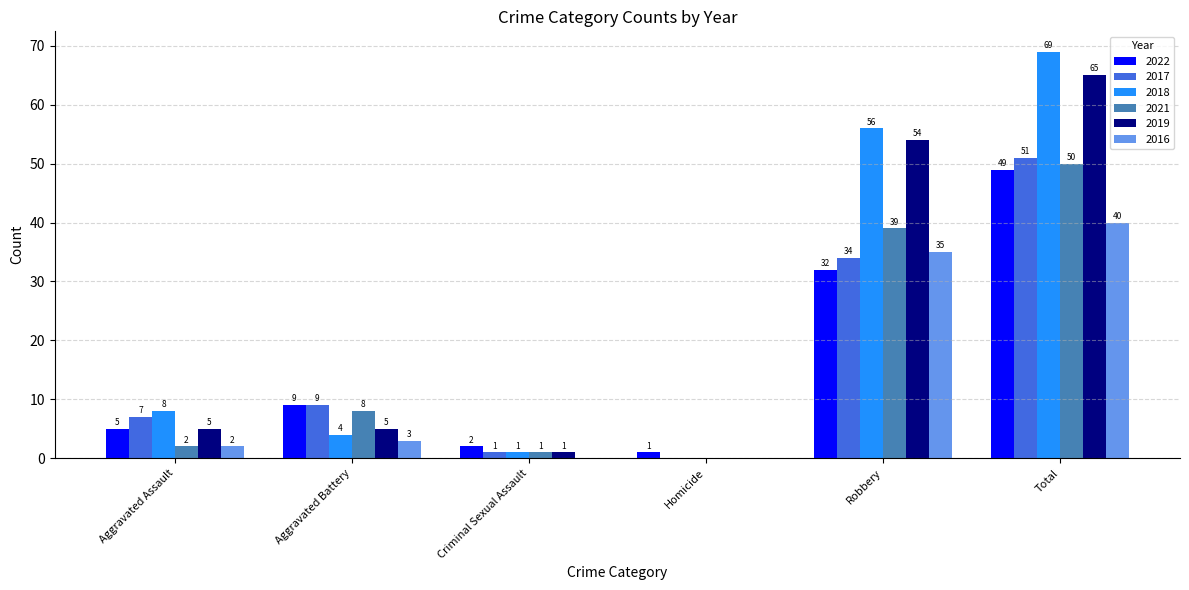

Reading left to right, transcribe all the data shown in this chart.

2022: 5	9	2	1	32	49
2017: 7	9	1	0	34	51
2018: 8	4	1	0	56	69
2021: 2	8	1	0	39	50
2019: 5	5	1	0	54	65
2016: 2	3	0	0	35	40